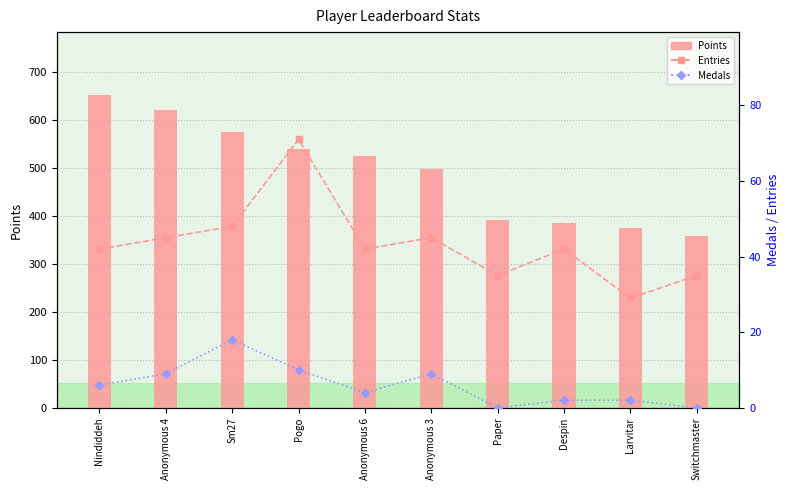

How many groups of bars are there?

10